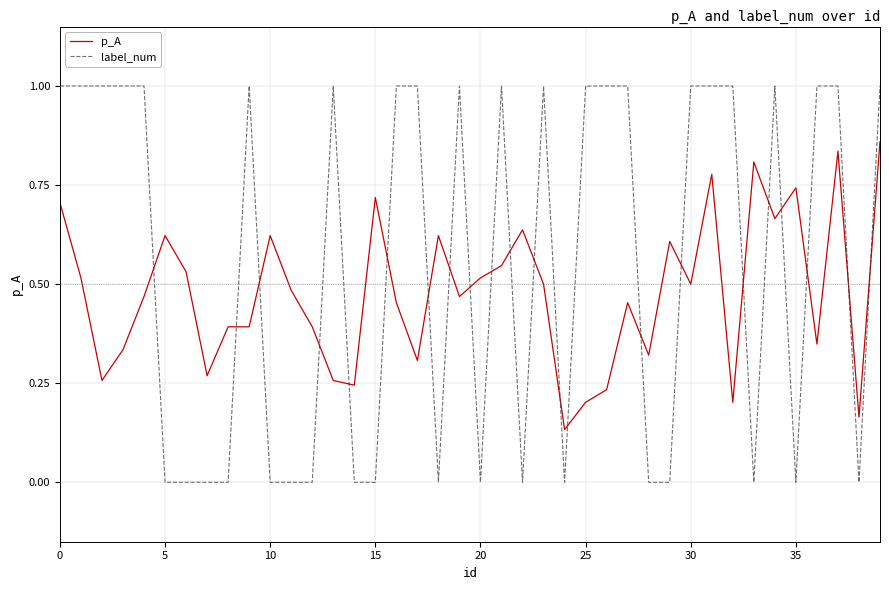

How many lines are shown in the chart?

2